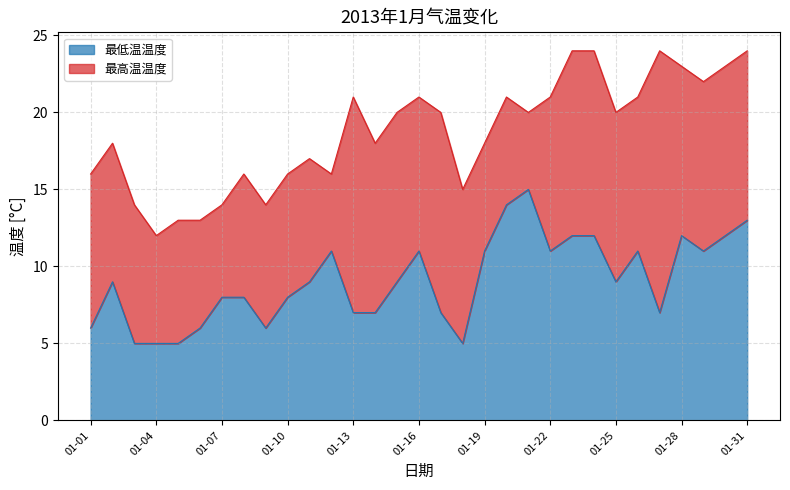

What is the greatest value displayed?

24